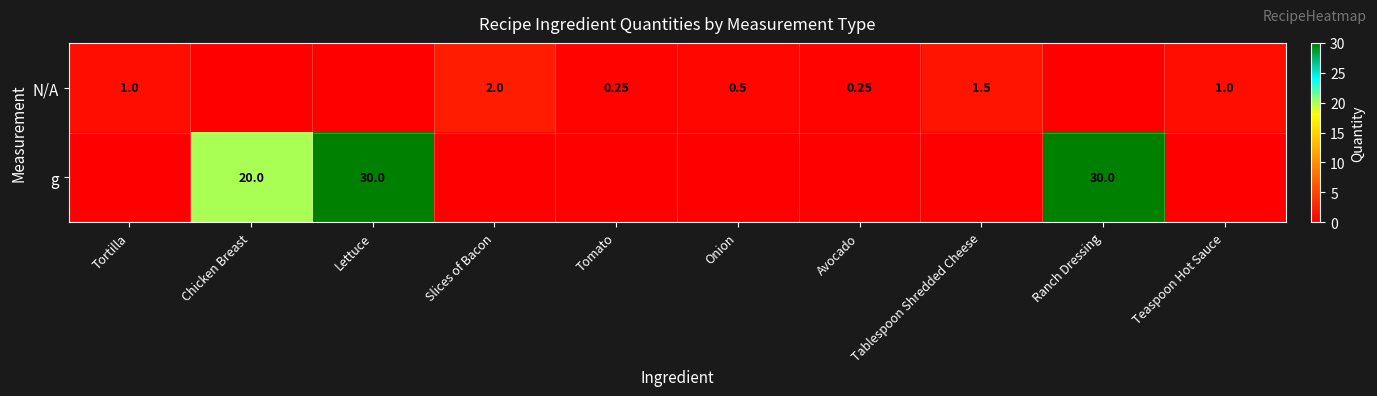

True or false: g has a value of 0.0 at Tomato.

True